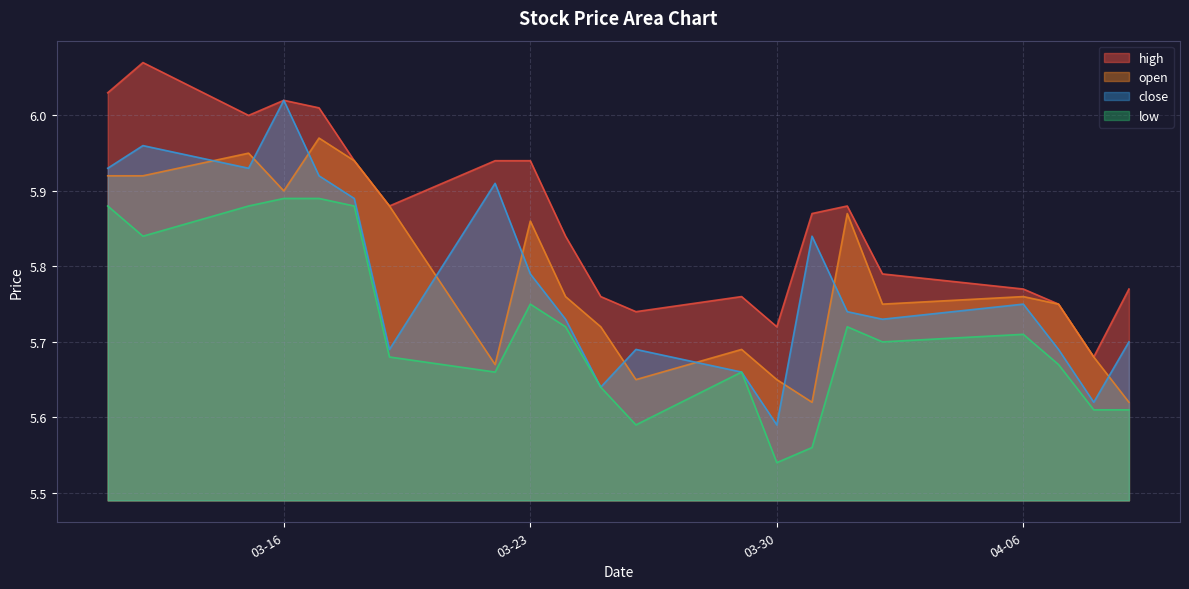

What position from the left is 2021-04-07?

19